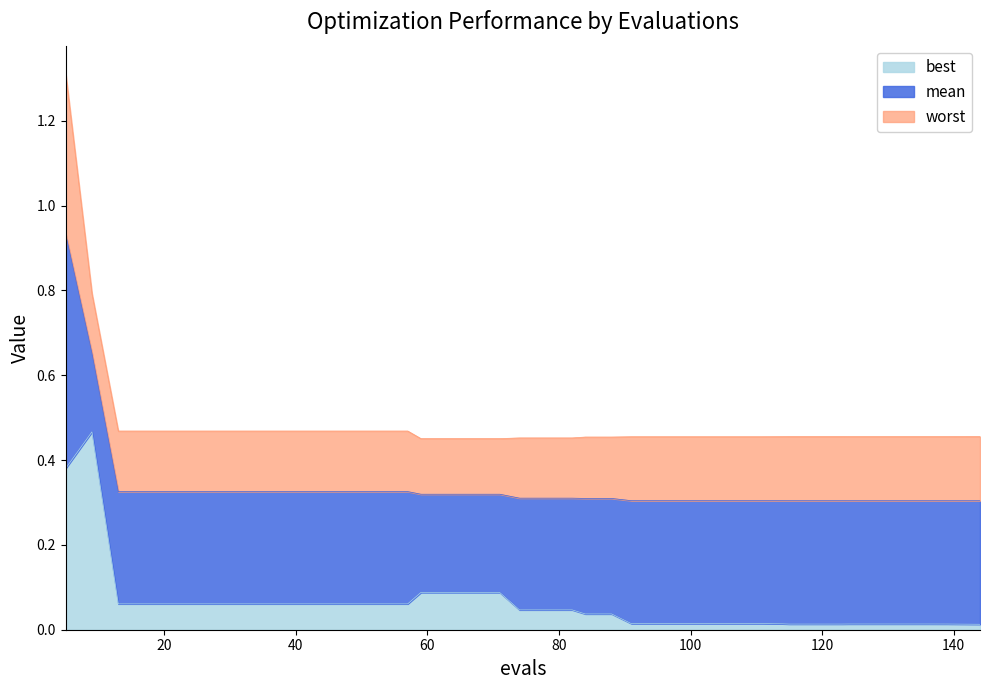

True or false: mean has a value of 0.3 at 71.

True